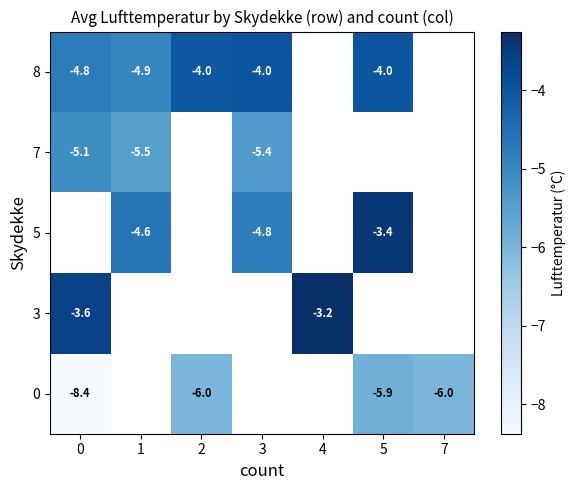

Is it true that 0 equals -1.2 at 7?

False